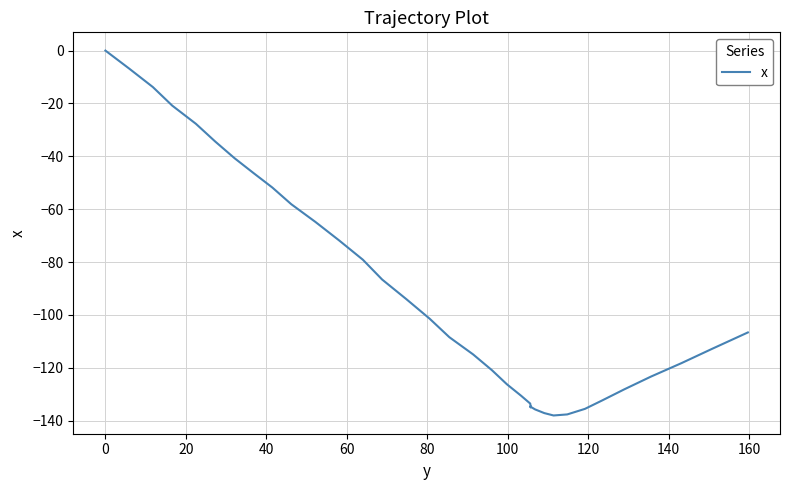

Is it true that the value at 19 is -215.9?

False